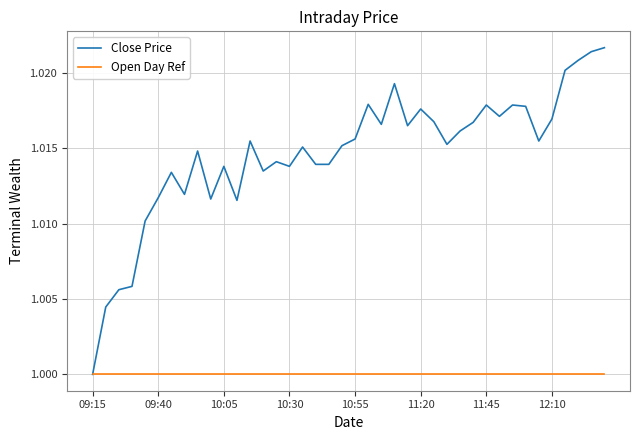

Which series has the largest total across all categories?

Close Price